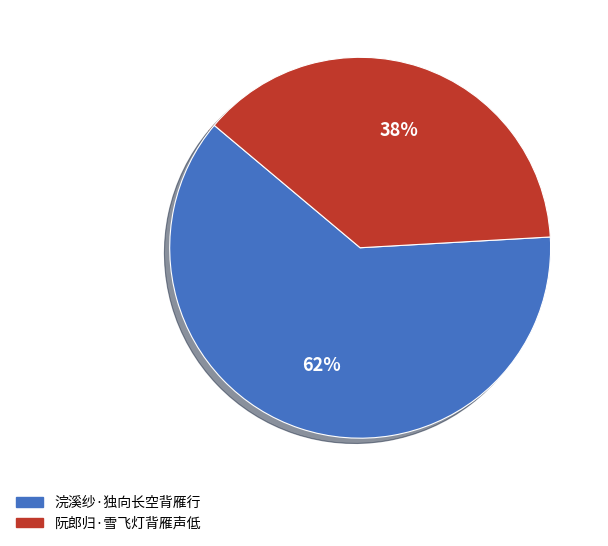

To the nearest percent, what is the difference between the 浣溪纱·独向长空背雁行 and 阮郎归·雪飞灯背雁声低 slice percentages?

24%